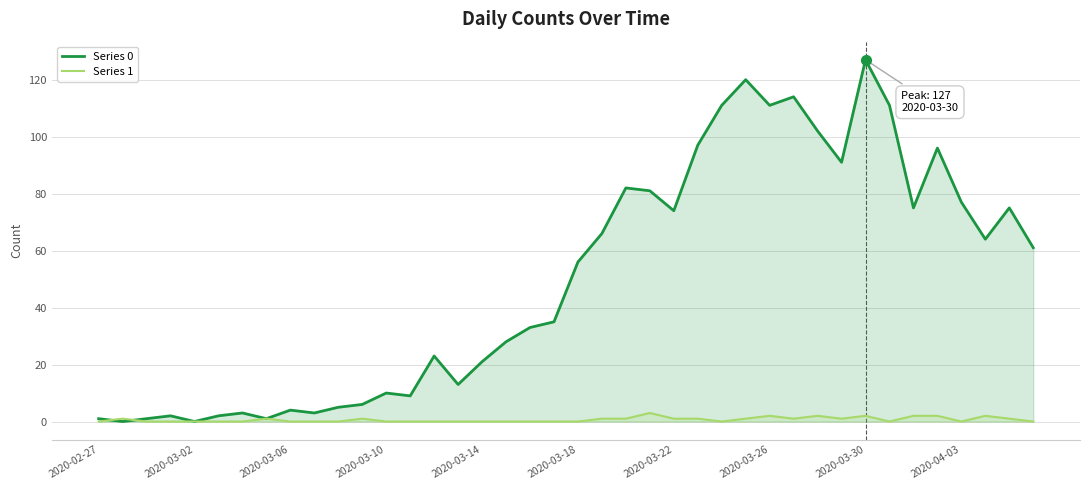

Is the value of Series 1 at 27 greater than the value of Series 0 at 11?

No